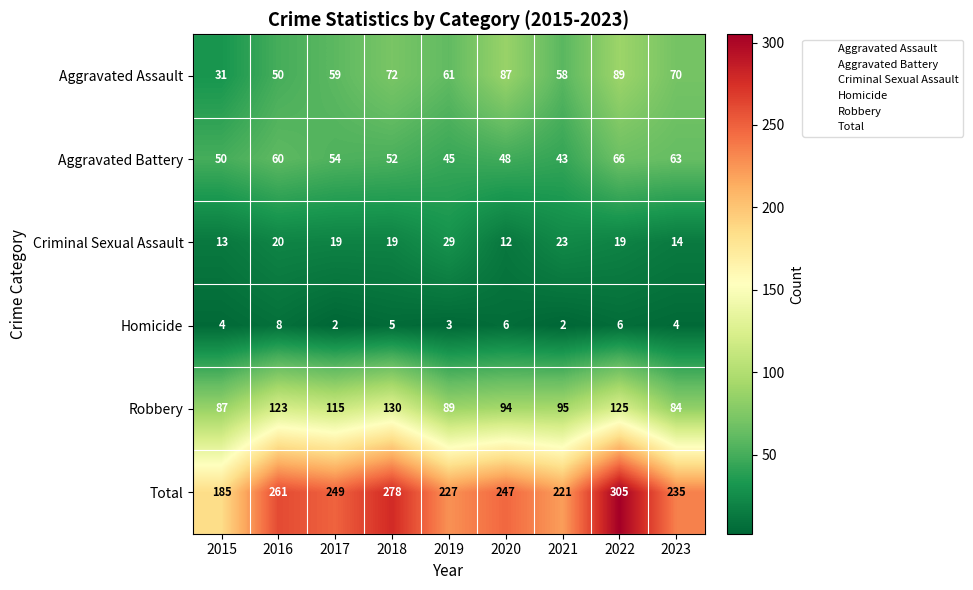

At how many categories does at least one series exceed 53?

9